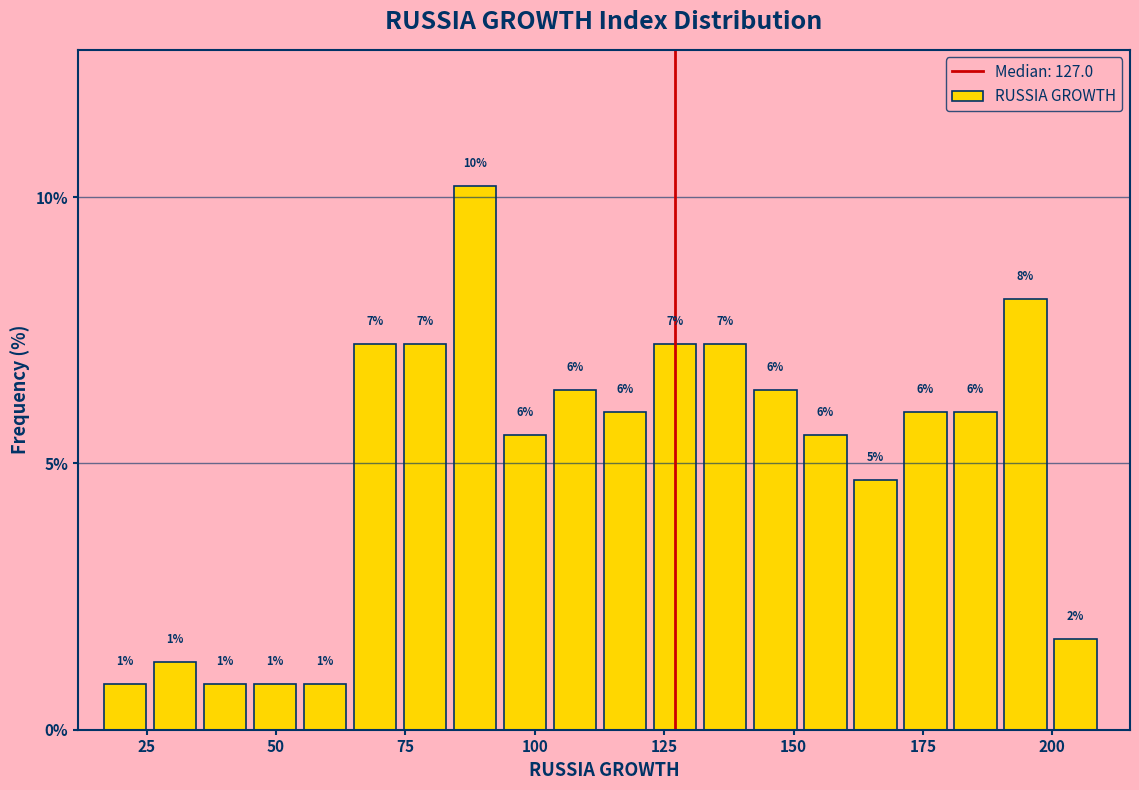

Read against the x-axis, roughly where is the centre of the tallest bar?

90